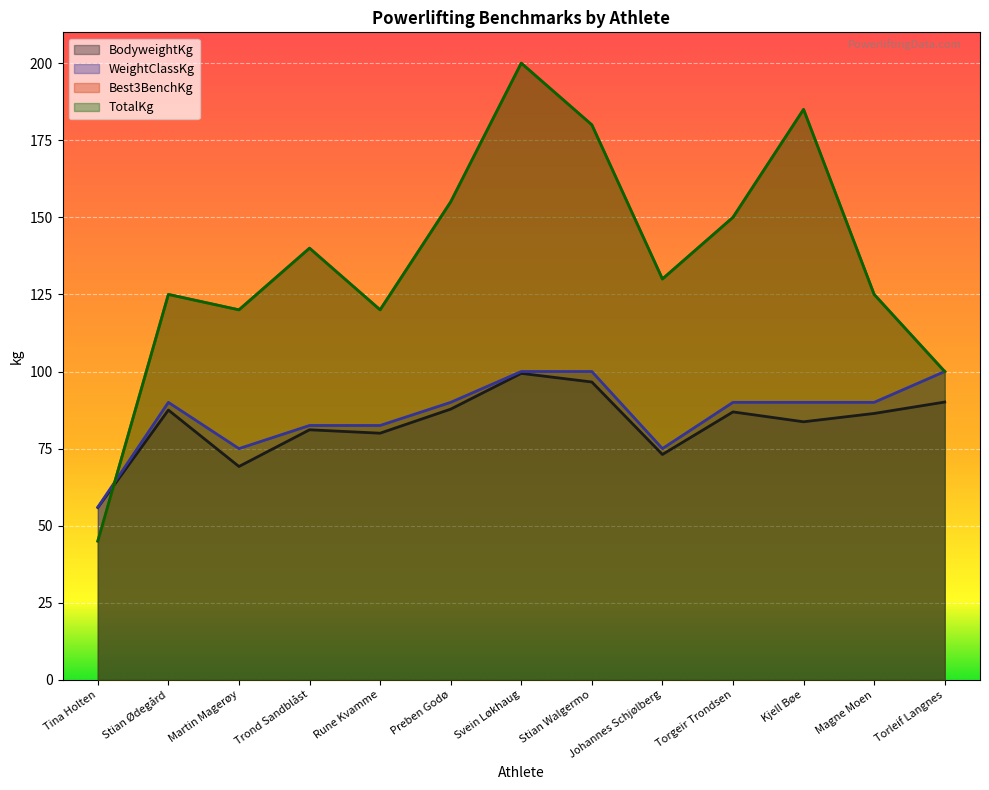

Which series changed the most between Svein Løkhaug and Torleif Langnes?

Best3BenchKg